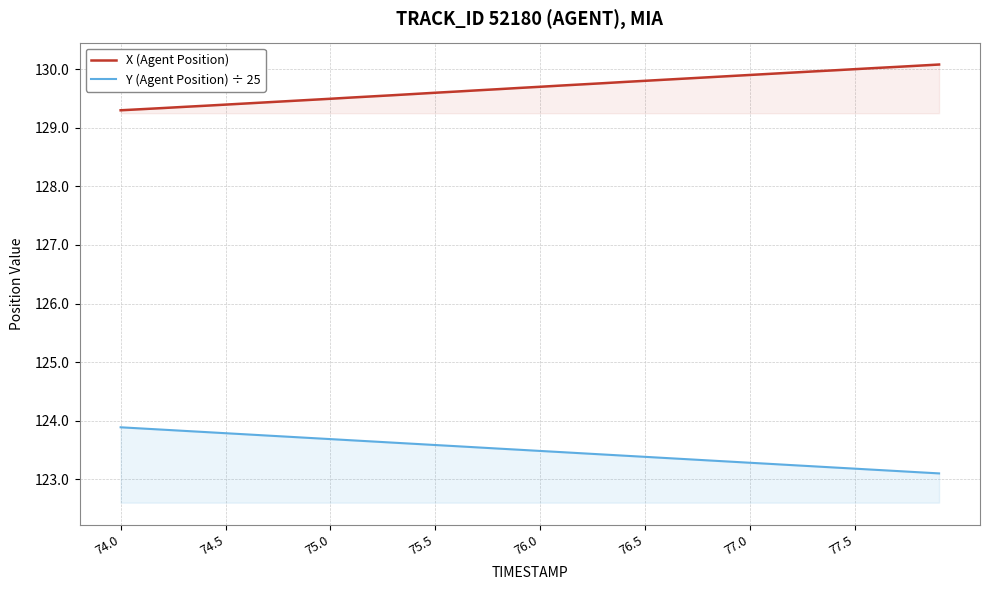

What is the lowest value of the X (Agent Position) series?

129.3